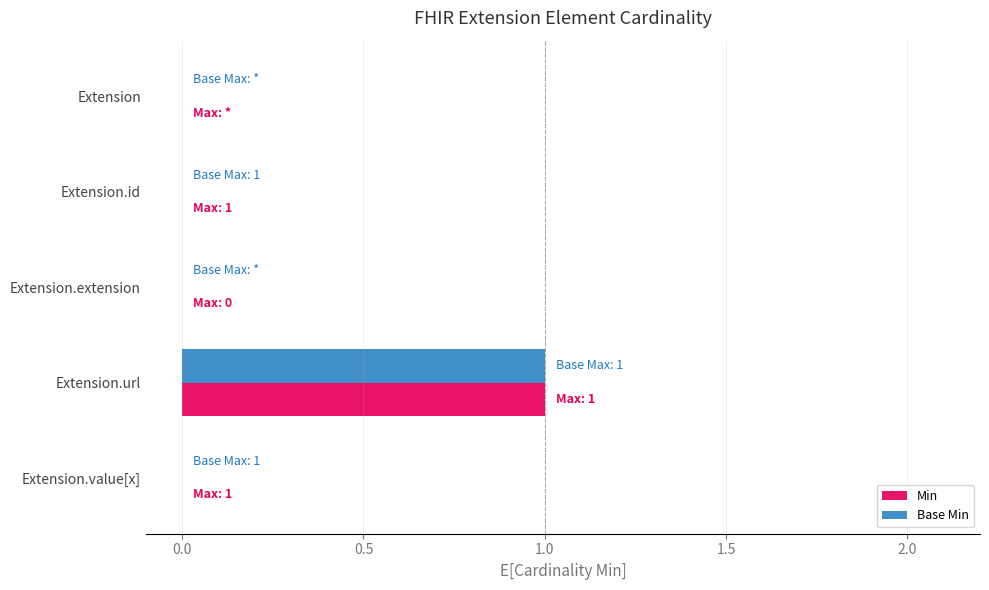

What are all the series names shown in the legend?

Min, Base Min